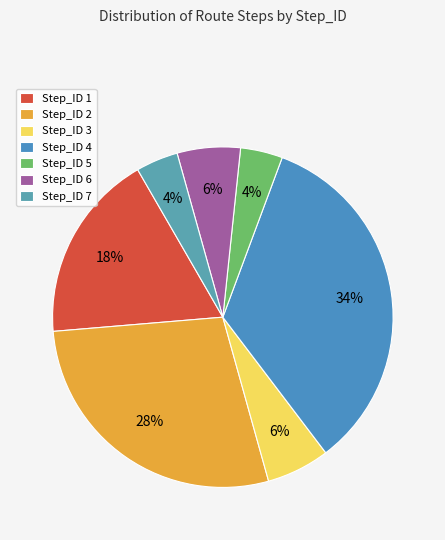

To the nearest percent, what is the difference between the largest and smallest slice percentages?

30%